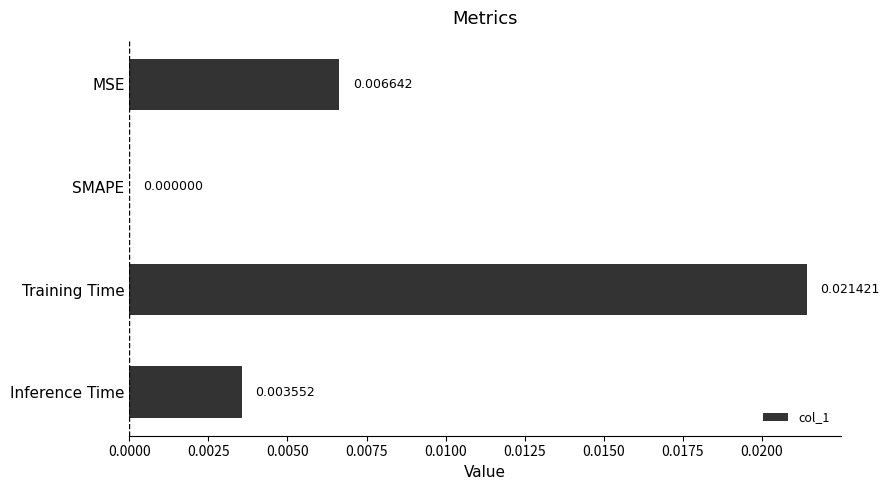

Where is the data nearest to the value 0?

SMAPE